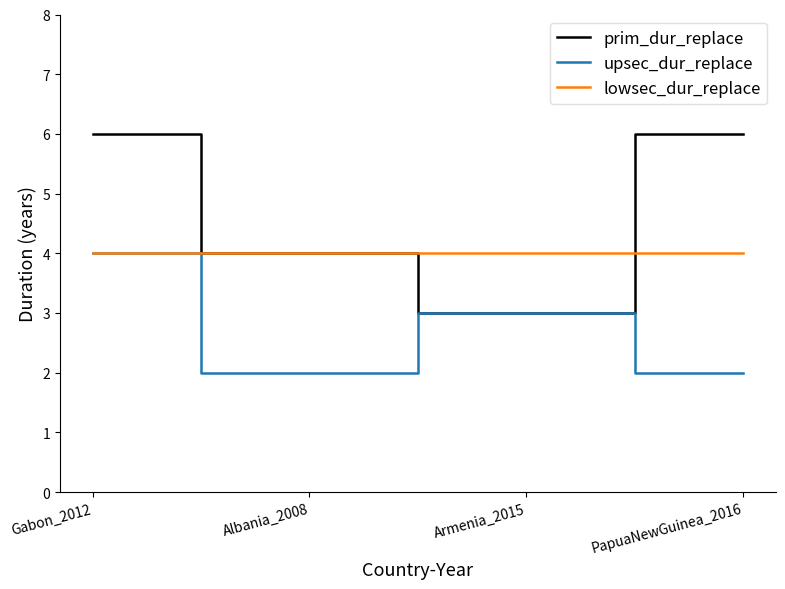

What position from the right is PapuaNewGuinea_2016?

1